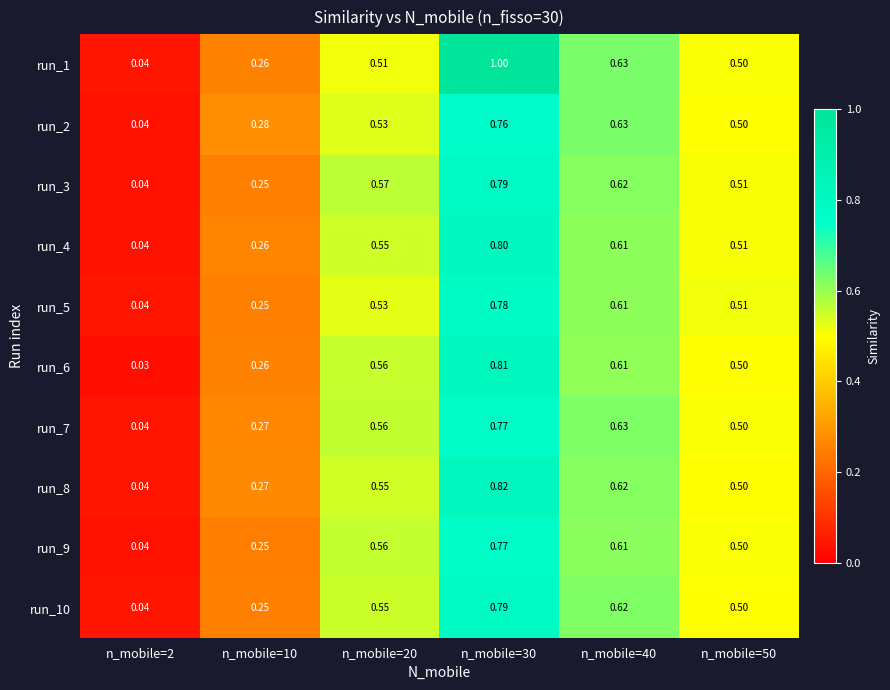

List the series in order of their peak value, highest first.

run_1, run_8, run_6, run_4, run_3, run_10, run_5, run_9, run_7, run_2